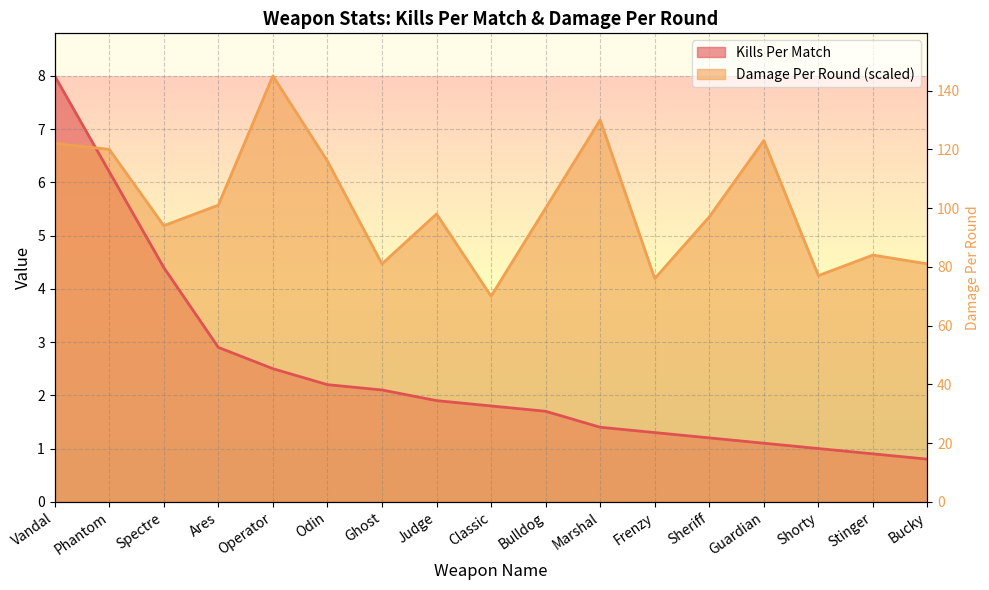

Reading left to right, what are all the values shown in this chart?

Kills Per Match: Vandal=8.0	Phantom=6.2	Spectre=4.4	Ares=2.9	Operator=2.5	Odin=2.2	Ghost=2.1	Judge=1.9	Classic=1.8	Bulldog=1.7	Marshal=1.4	Frenzy=1.3	Sheriff=1.2	Guardian=1.1	Shorty=1.0	Stinger=0.9	Bucky=0.8
Damage Per Round: Vandal=6.7	Phantom=6.6	Spectre=5.2	Ares=5.6	Operator=8.0	Odin=6.4	Ghost=4.5	Judge=5.4	Classic=3.9	Bulldog=5.5	Marshal=7.2	Frenzy=4.2	Sheriff=5.4	Guardian=6.8	Shorty=4.2	Stinger=4.6	Bucky=4.5